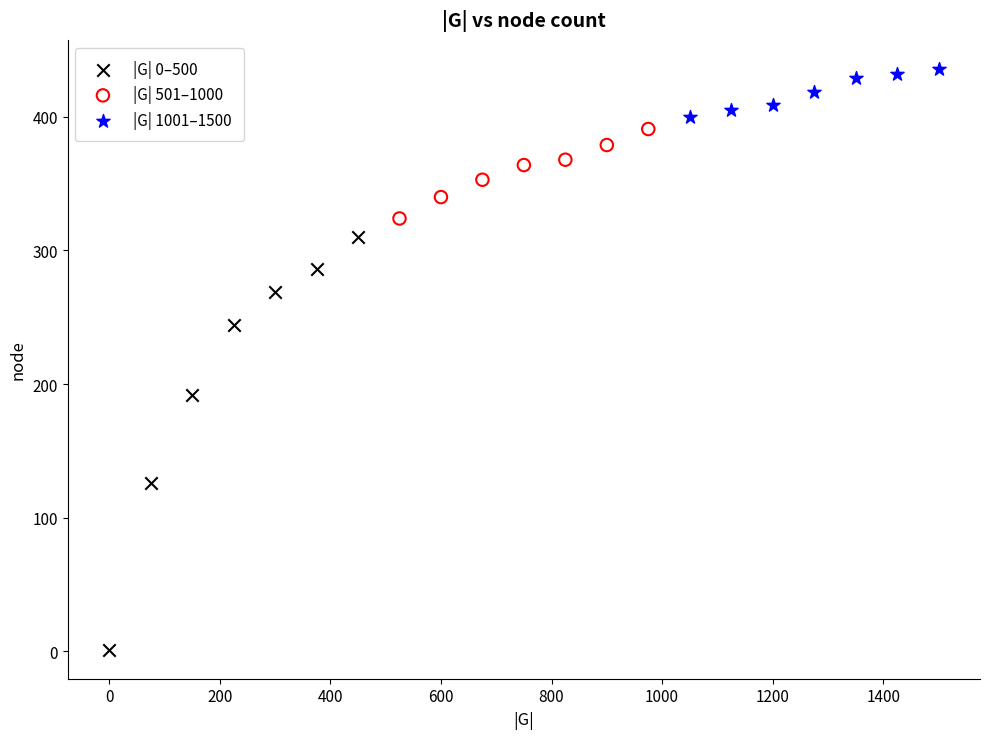

What are all the series names shown in the legend?

|G| 0–500, |G| 501–1000, |G| 1001–1500